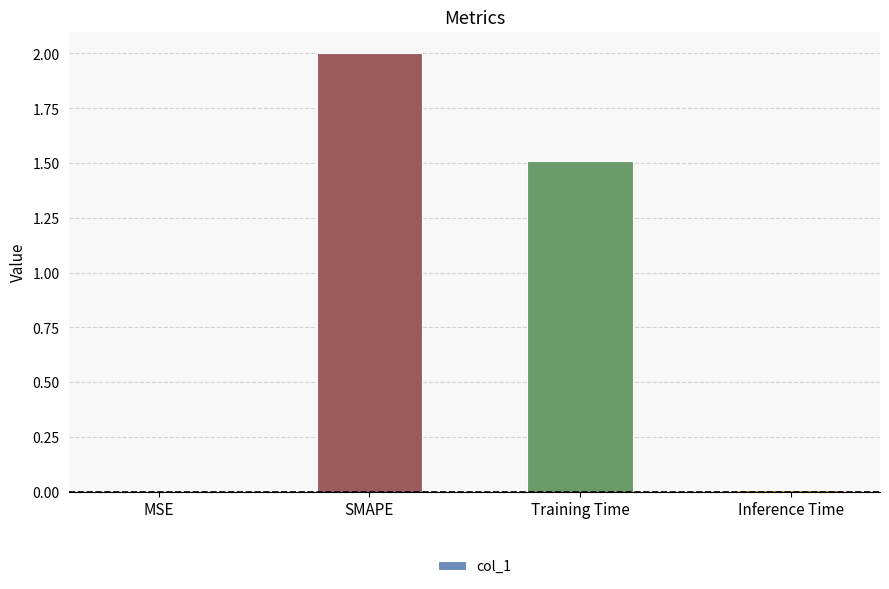

The chart shows a value of 0.0 at Inference Time. True or false?

True